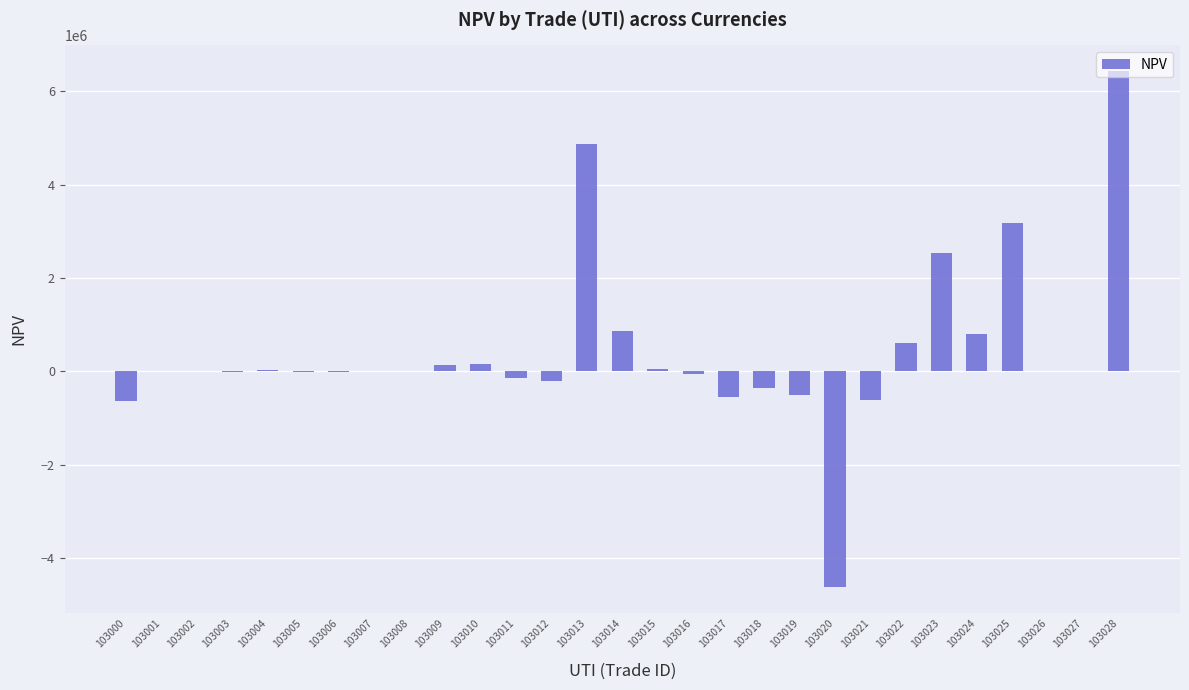

What is the difference between the values at 103025 and 103016?

3235241.7